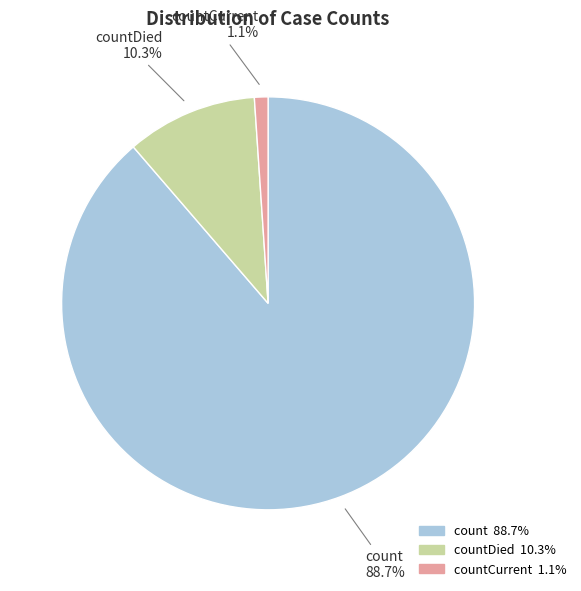

Is there a majority slice in this chart?

Yes